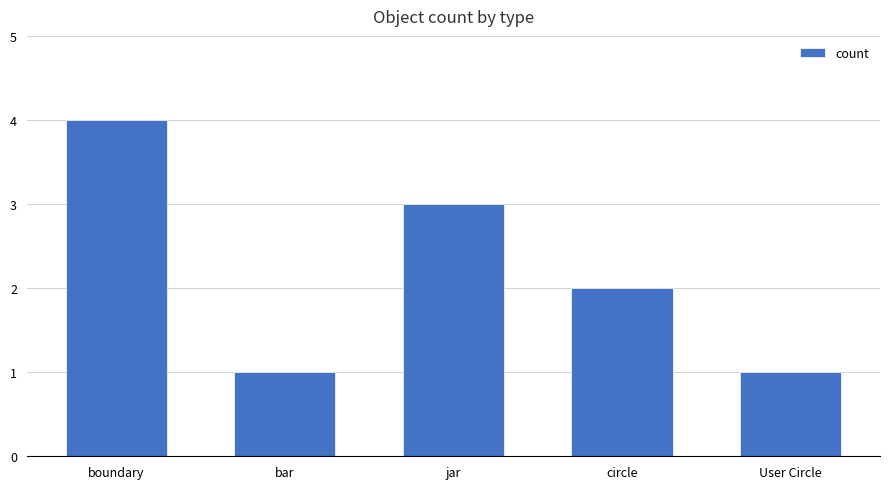

Where is the data nearest to the value 2?

circle